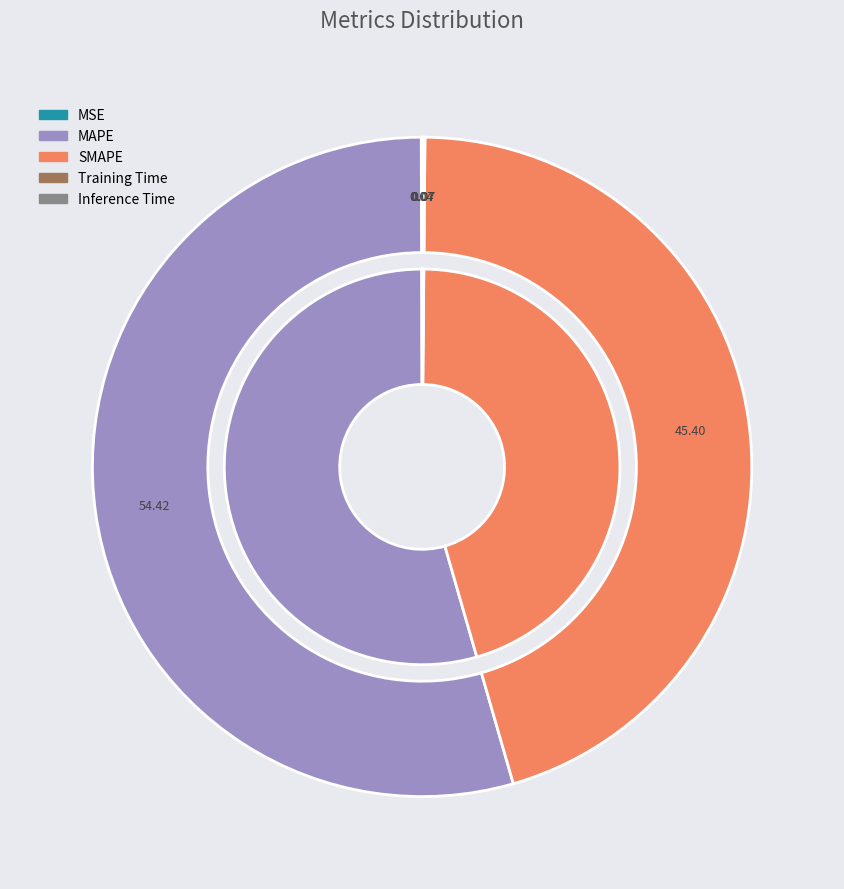

What is the largest slice in the pie chart?

MAPE